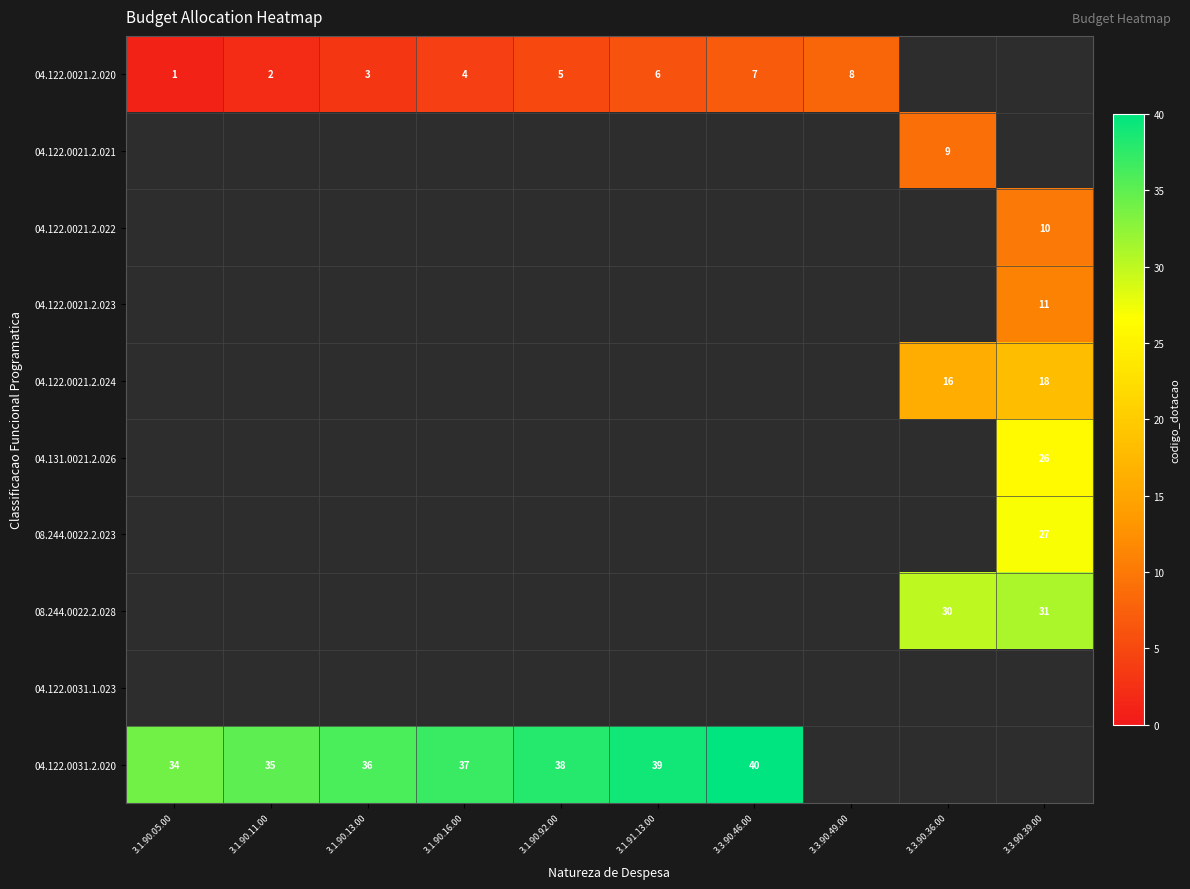

Which category has the lowest value across all series?

3.1.90.05.00